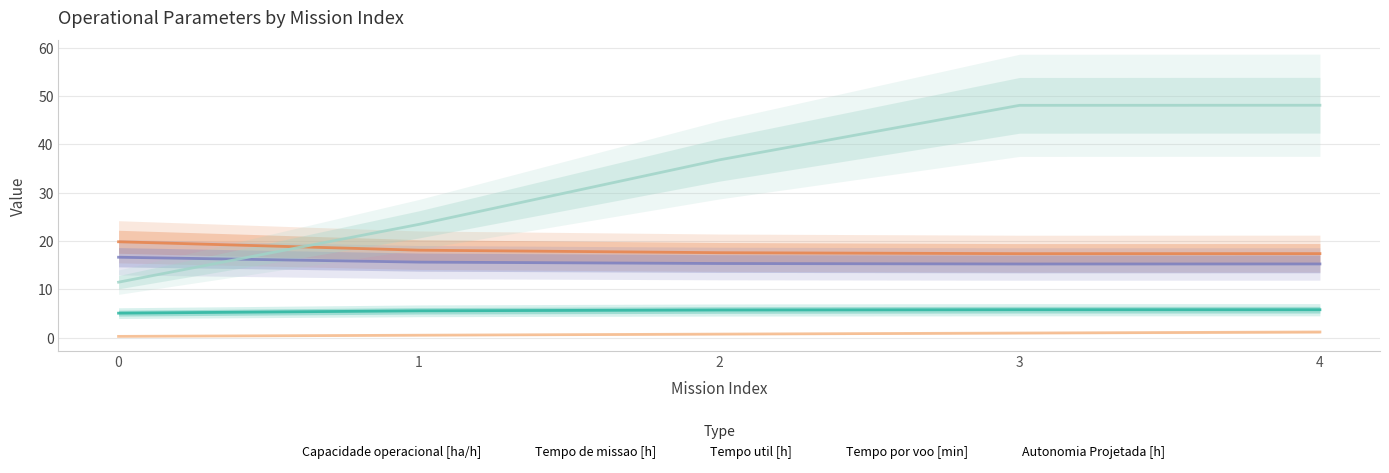

Is it true that Autonomia Projetada [h] equals 0.2 at 0?

True